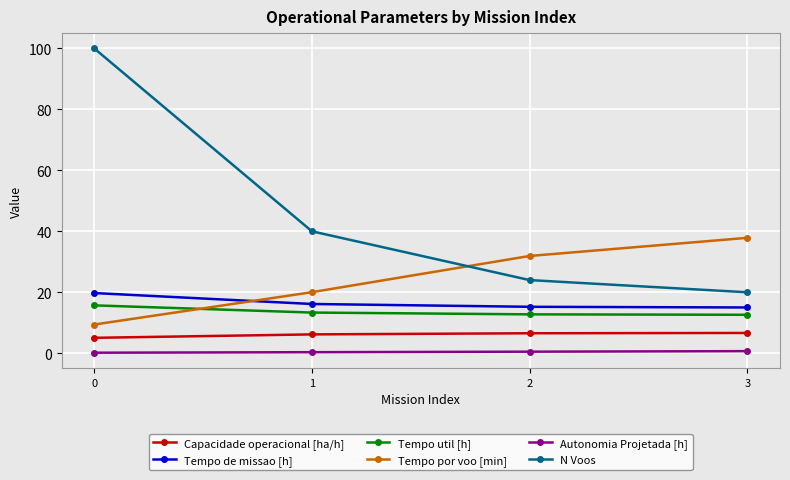

How many distinct data groups are displayed?

6